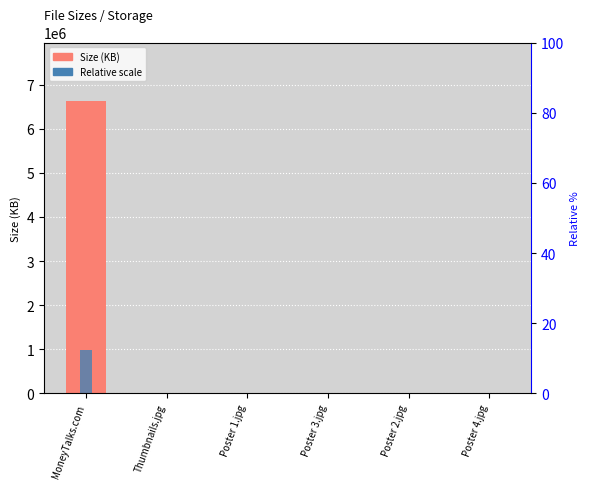

What position from the left is MoneyTalks.com?

1